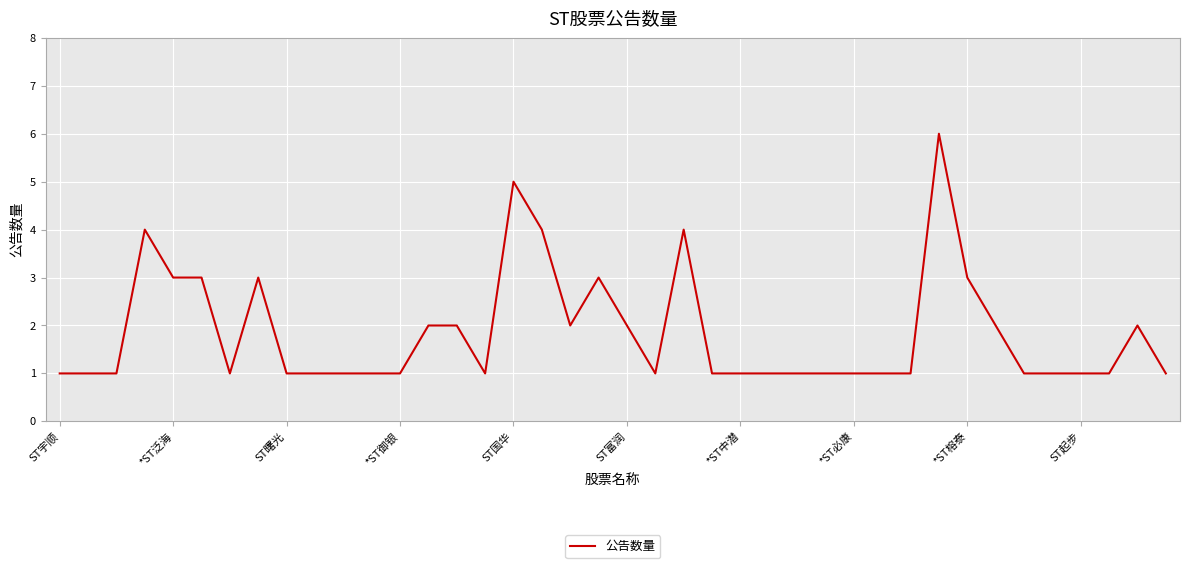

Reading left to right, list all the values displayed in this chart.

1	1	1	4	3	3	1	3	1	1	1	1	1	2	2	1	5	4	2	3	2	1	4	1	1	1	1	1	1	1	1	6	3	2	1	1	1	1	2	1